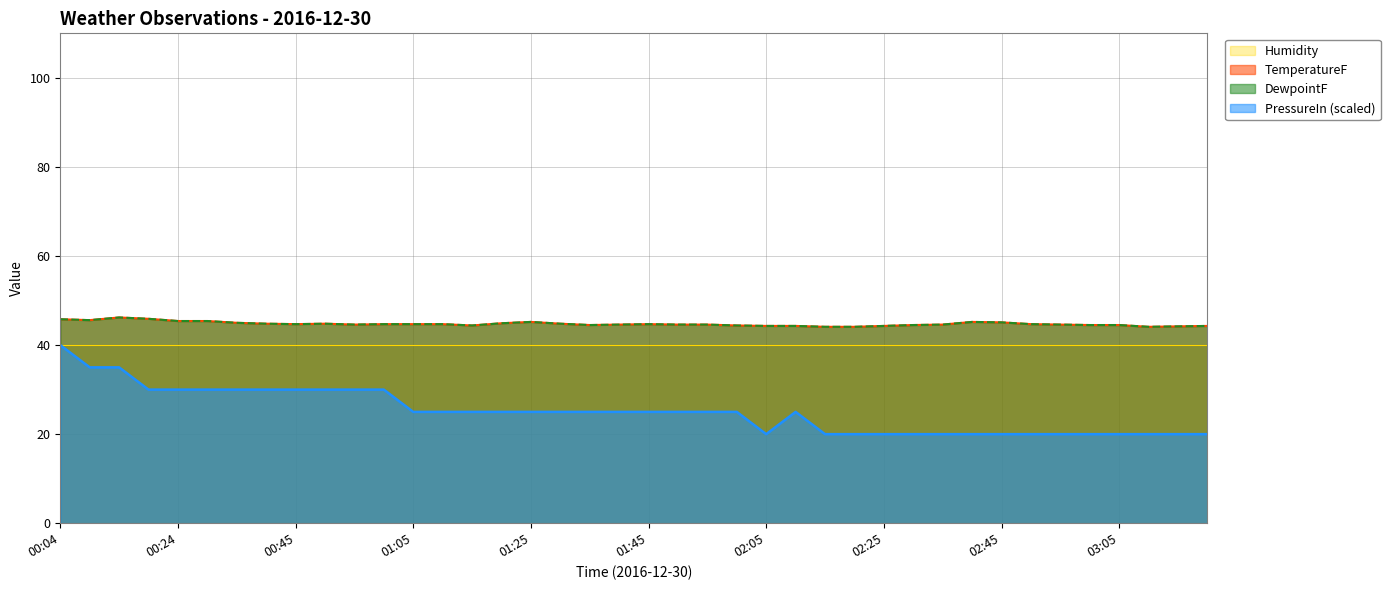

Which label corresponds to the smallest value in the chart?

02:05